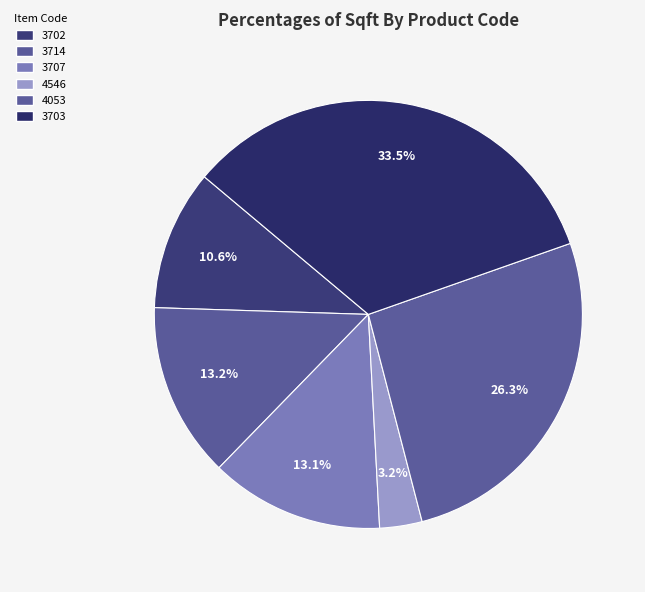

Rank the categories by value from lowest to highest.

4546, 3702, 3707, 3714, 4053, 3703